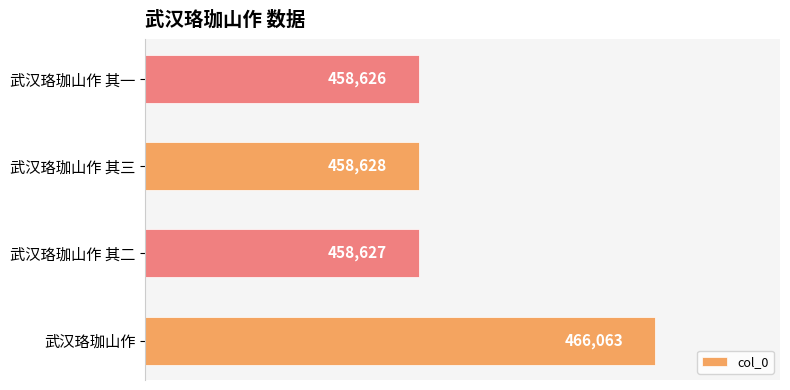

Does the chart contain any negative values?

No